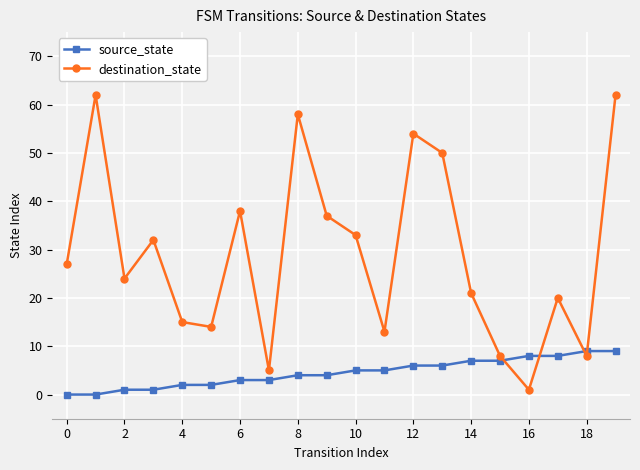

How many interior local peaks does the destination_state series have?

6